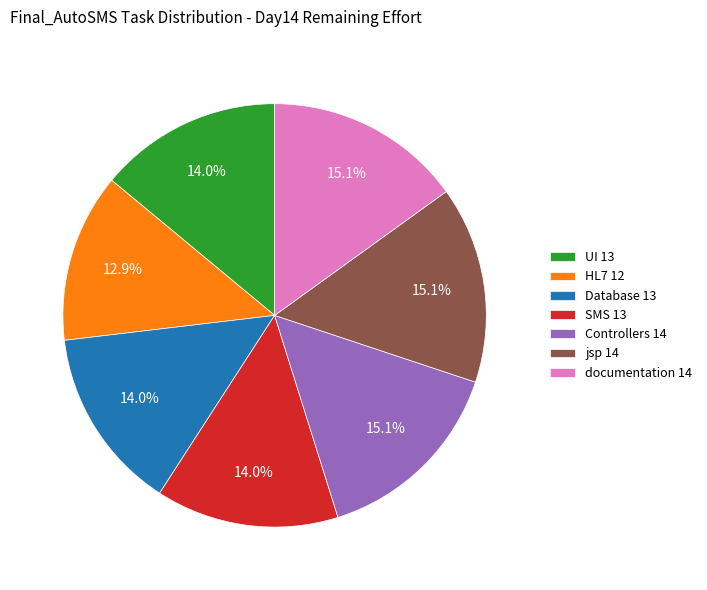

To the nearest percent, what portion does Database represent?

14%